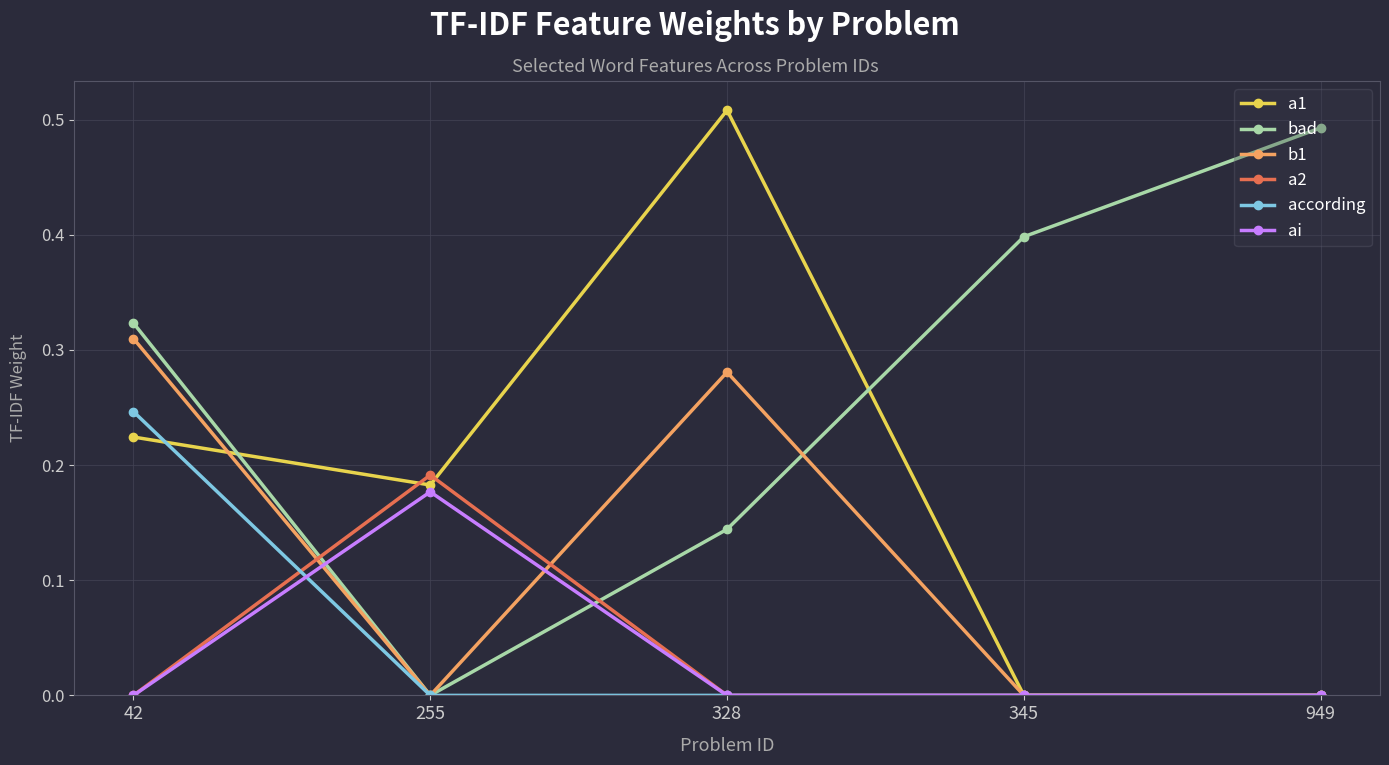

True or false: a2 and bad cross at least once.

True